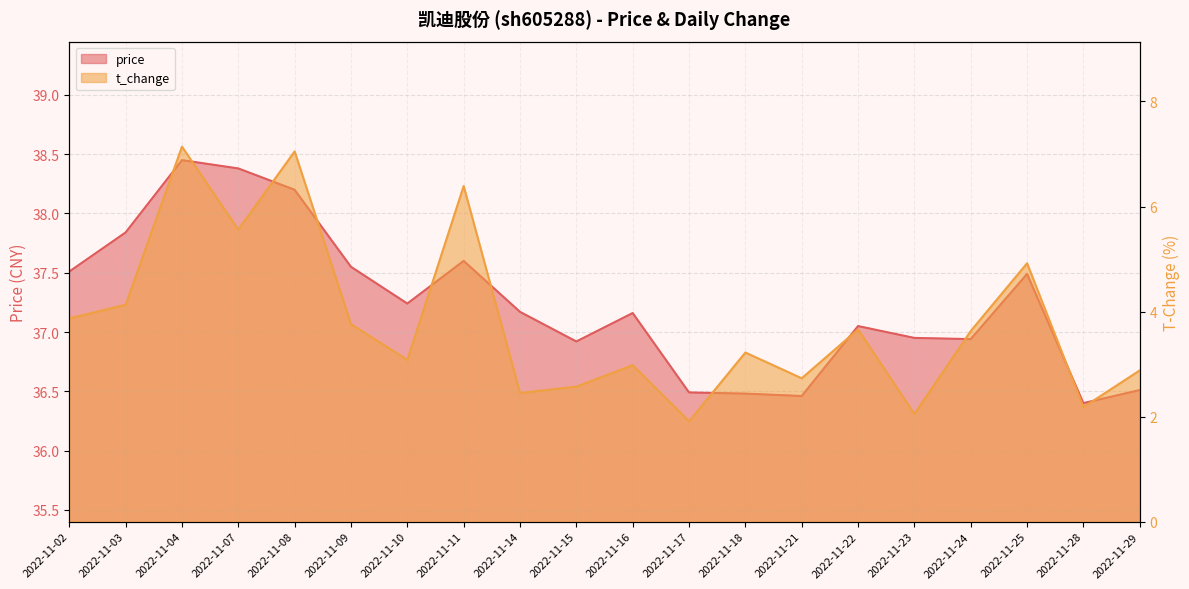

Reading right to left, extract all data points from this chart.

price: 36.5	36.4	37.5	36.9	37.0	37.0	36.5	36.5	36.5	37.2	36.9	37.2	37.6	37.2	37.5	38.2	38.4	38.5	37.8	37.5
t_change: 2.9	2.2	4.9	3.6	2.0	3.7	2.7	3.2	1.9	3.0	2.6	2.5	6.4	3.1	3.8	7.0	5.6	7.1	4.1	3.9